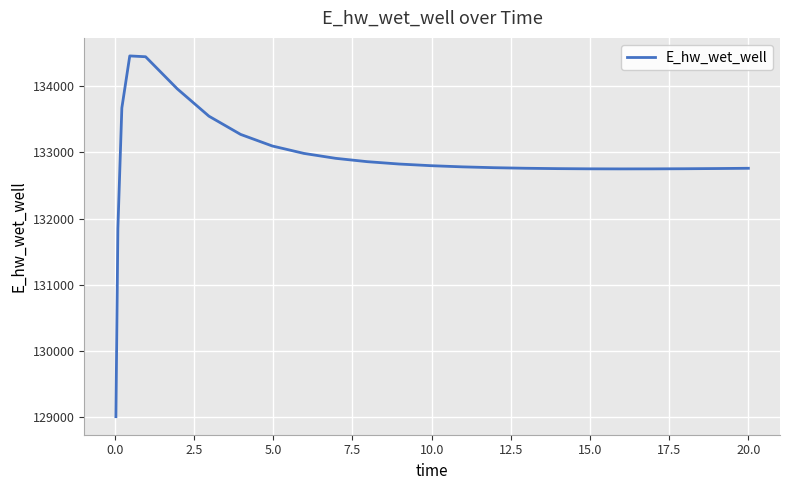

What is the greatest value displayed?

134458.7